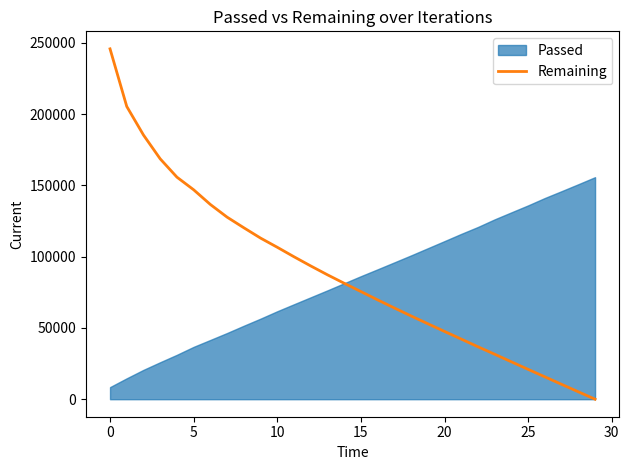

Reading left to right, what are all the values shown in this chart?

245741	205331	185292	168584	155748	146892	136572	127691	120250	113005	106563	99904	93473	87254	81324	75507	69669	63981	58395	52941	47527	42167	36770	31540	26214	20916	15681	10423	5199	0